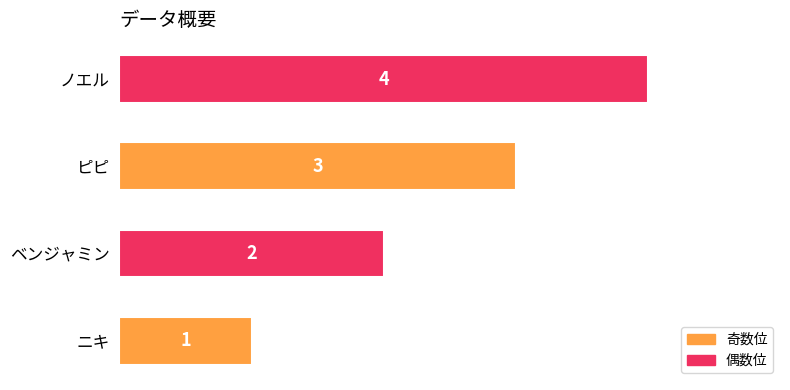

Count the number of data series in this chart.

1